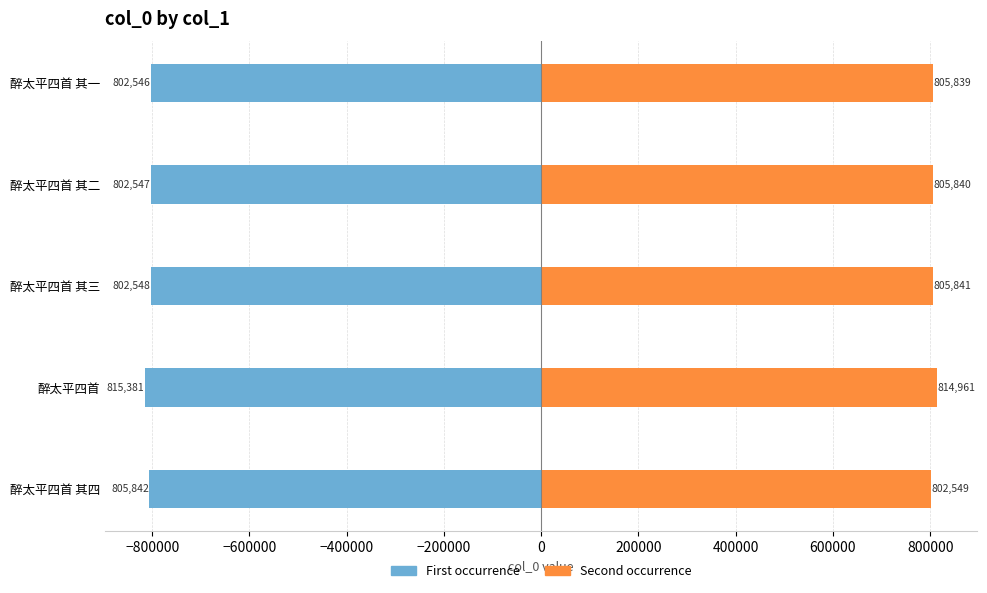

Is it true that Second occurrence equals 1433973 at 醉太平四首 其二?

False